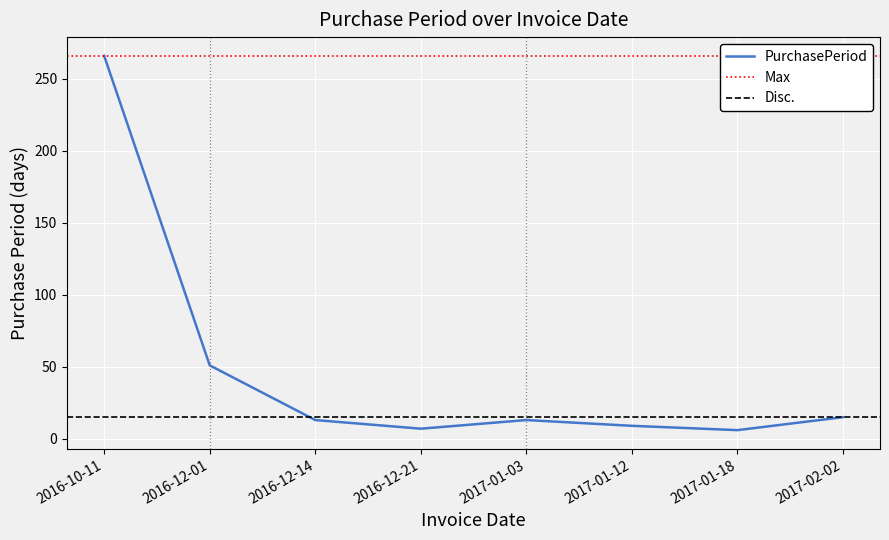

Where does the data first go above 13?

2016-10-11